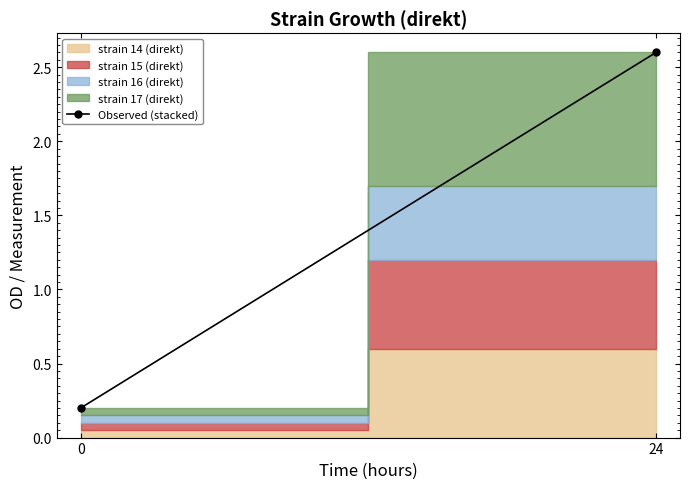

What is the average value?

1.4